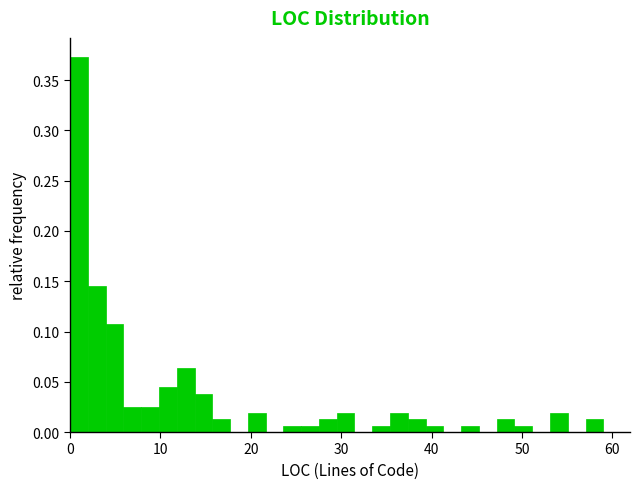

Read against the x-axis, roughly where is the centre of the tallest bar?

1